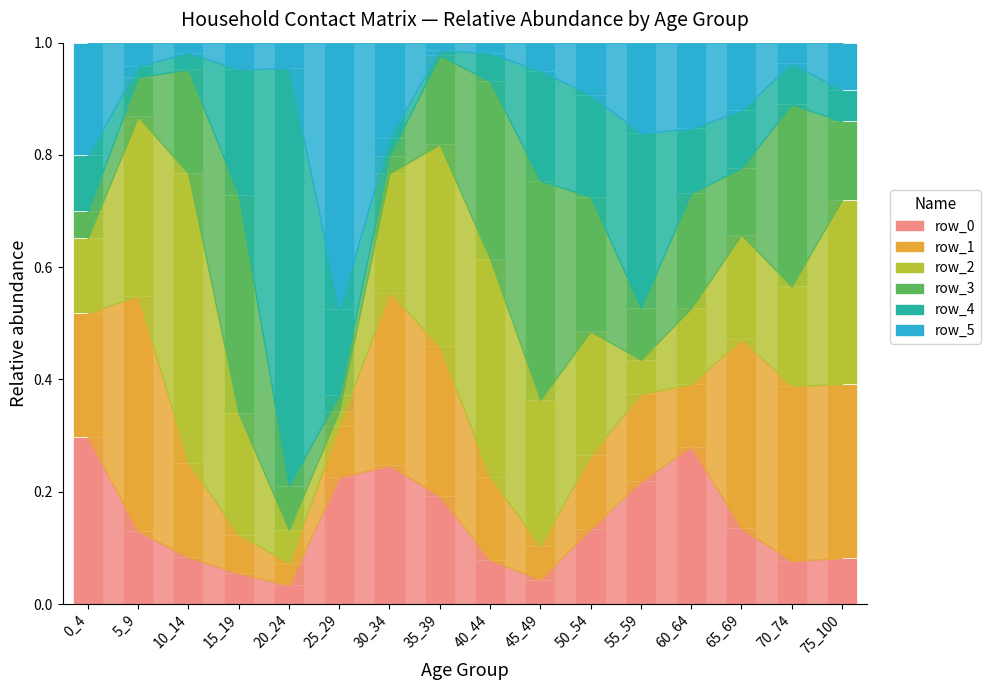

What is the total value across all series at 50_54?

1.0